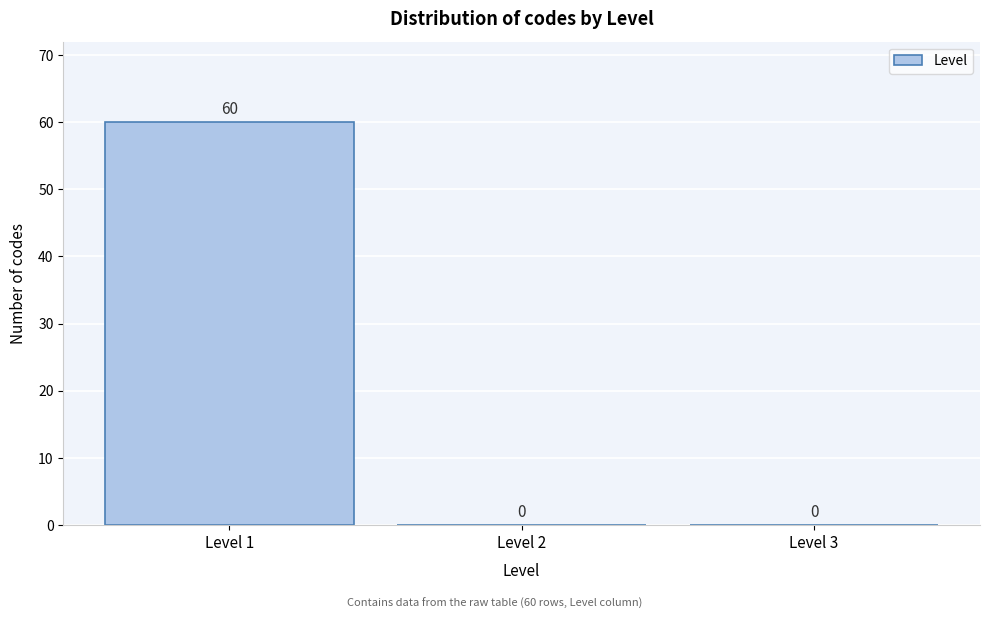

Which range on the x-axis has the tallest bar?

0.5 to 1.5